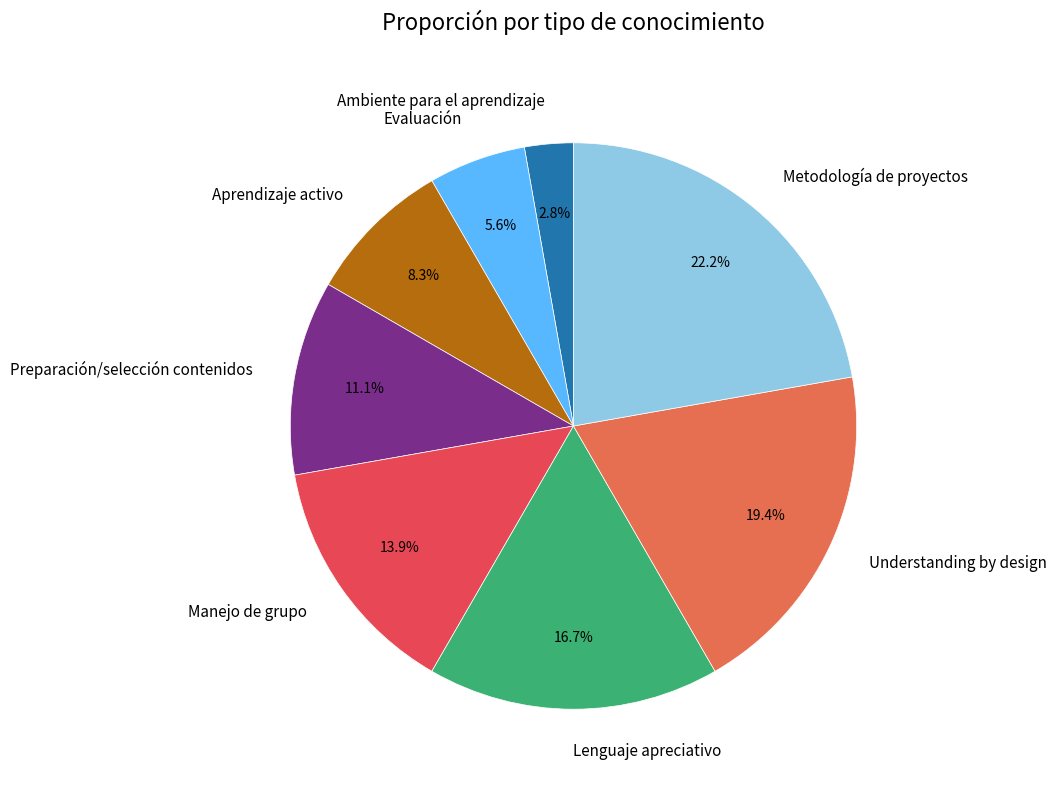

Is Ambiente para el aprendizaje the majority of the pie?

No